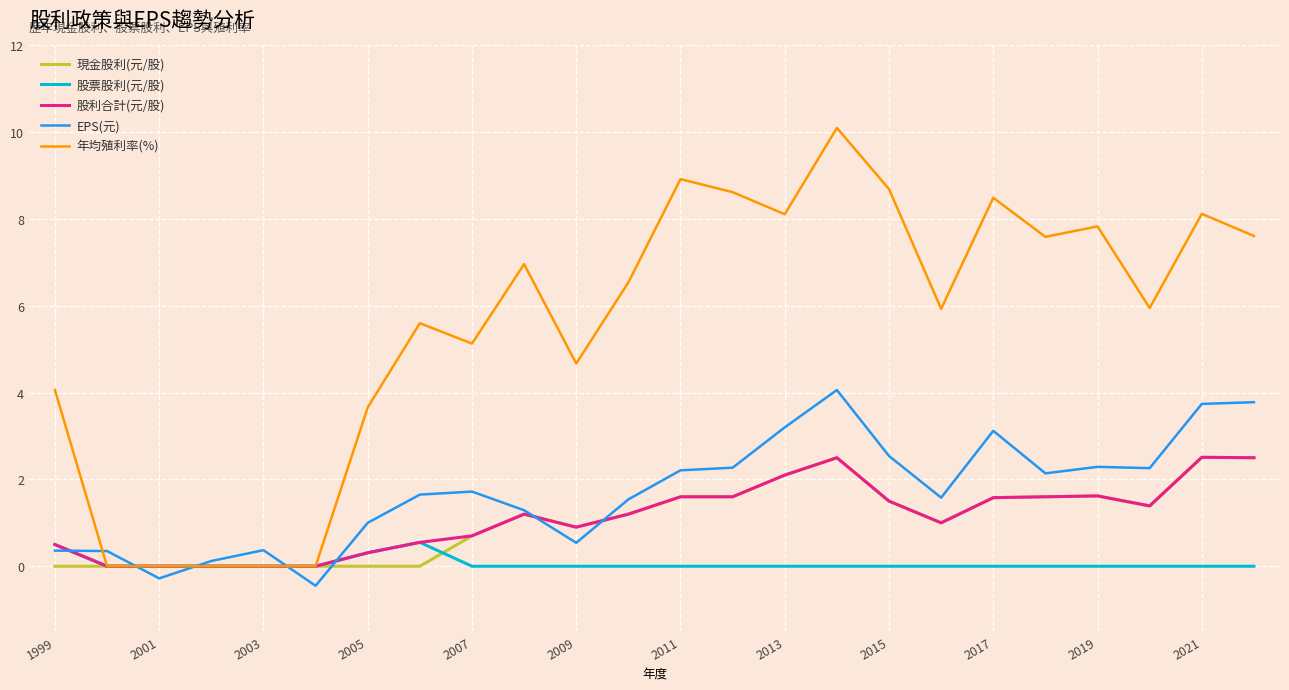

Which series has the largest total across all categories?

年均殖利率(%)